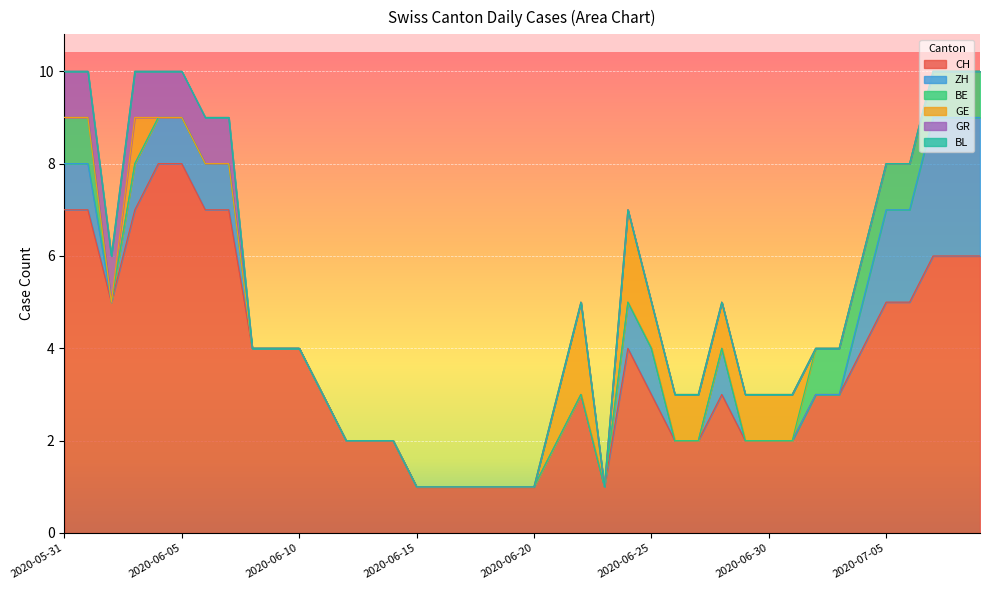

At how many categories does at least one series exceed 3?

18